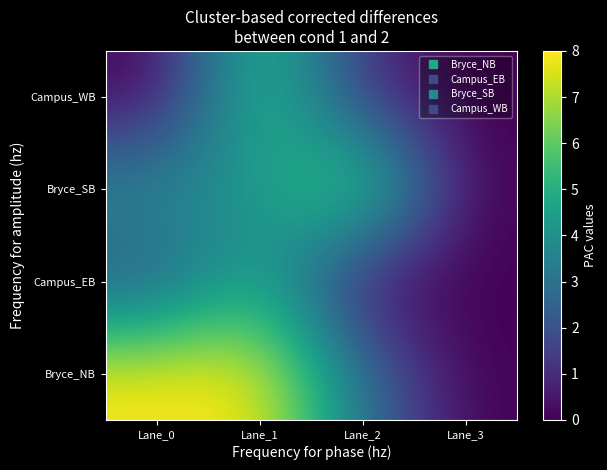

What is the maximum value shown in the chart?

8